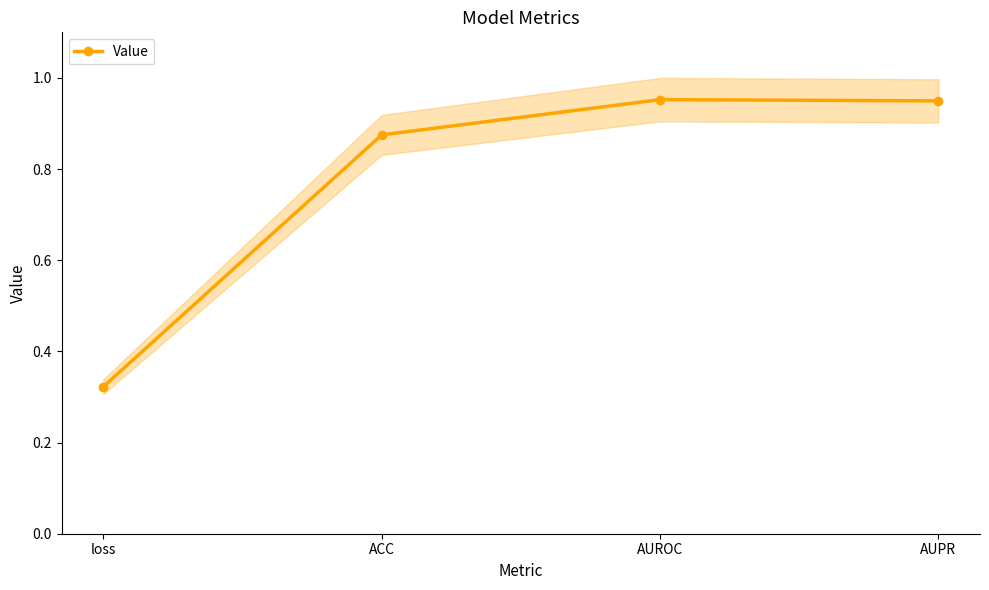

The chart shows a value of 0.2 at loss. True or false?

False